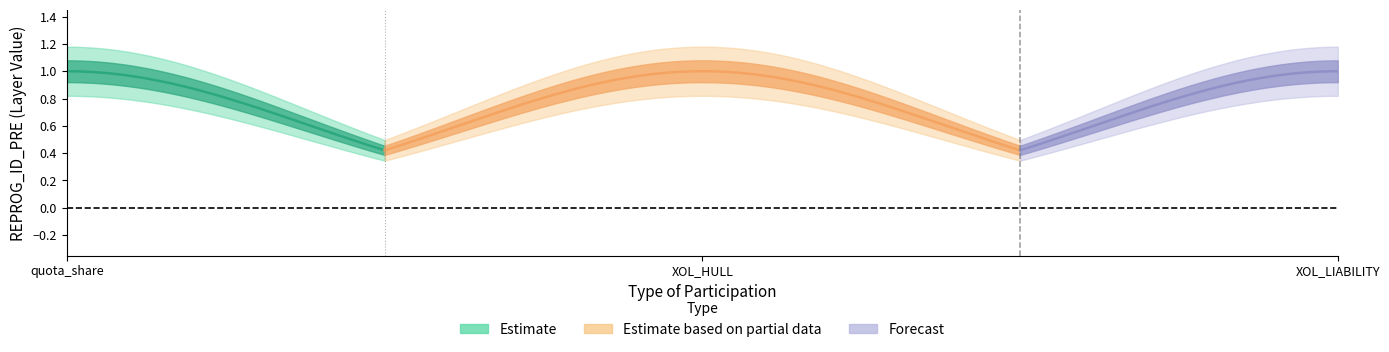

What position from the left is XOL_HULL?

2